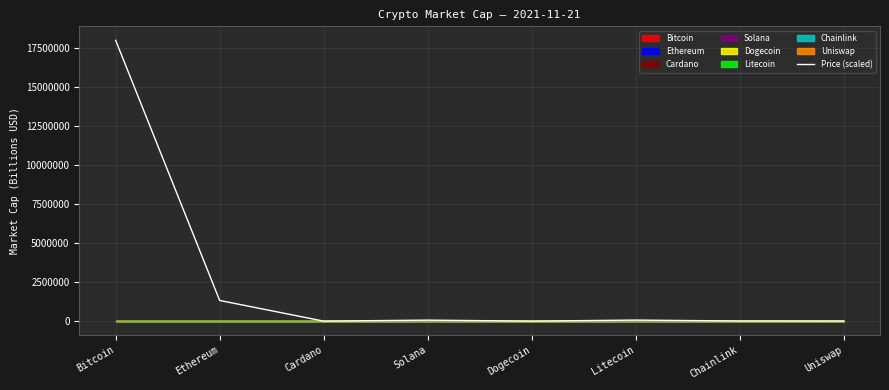

At which category does the chart reach its minimum across all series?

Dogecoin